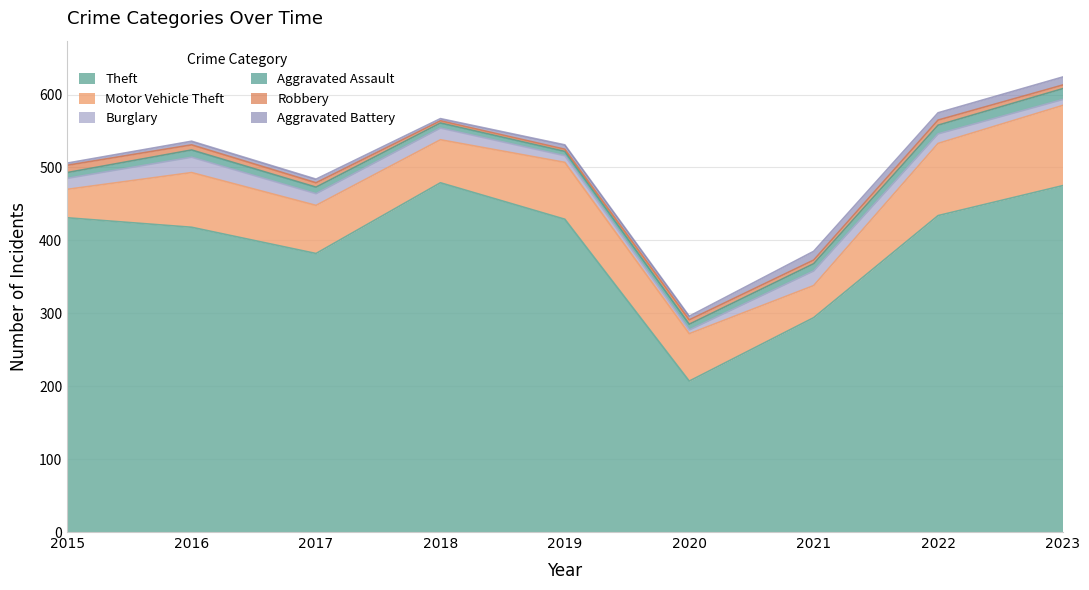

True or false: Theft and Aggravated Assault cross at least once.

False